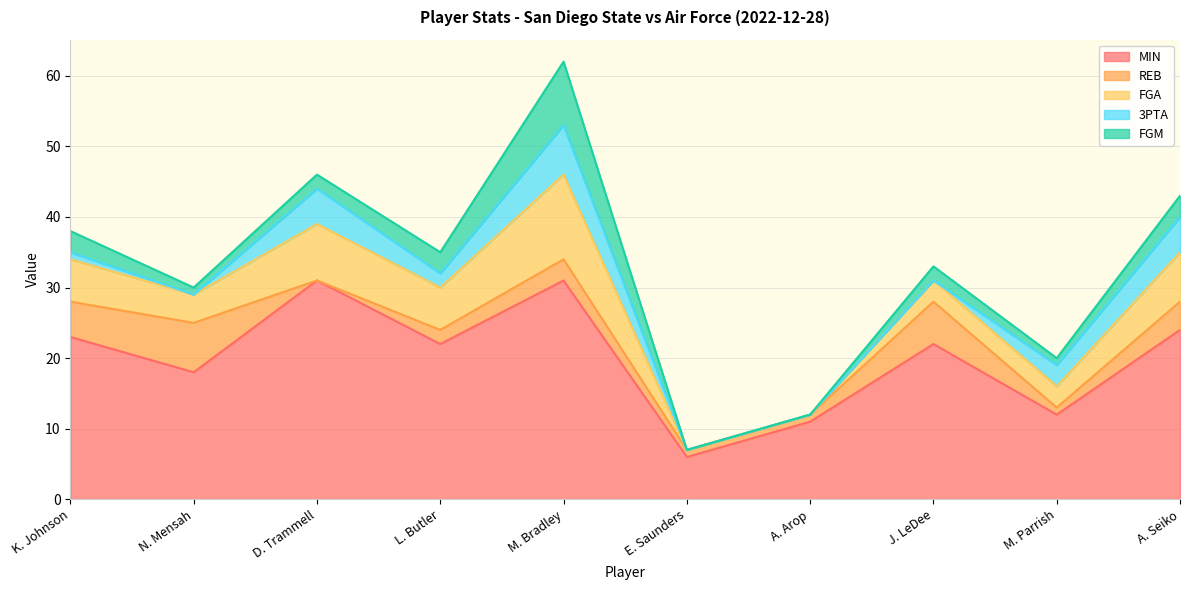

The FGA series shows 1 at J. LeDee. True or false?

False